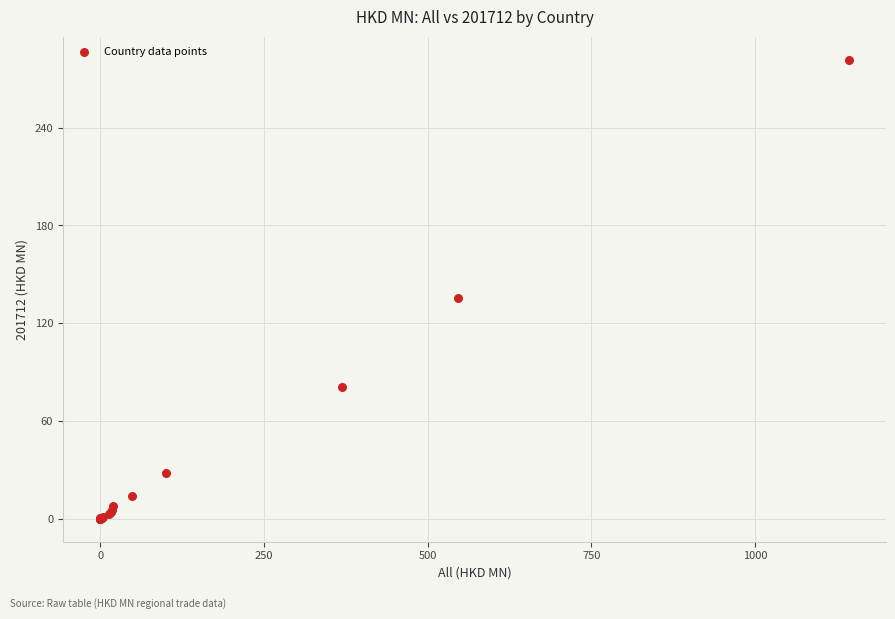

What Y value in the scatter plot is closest to 140?

135.7